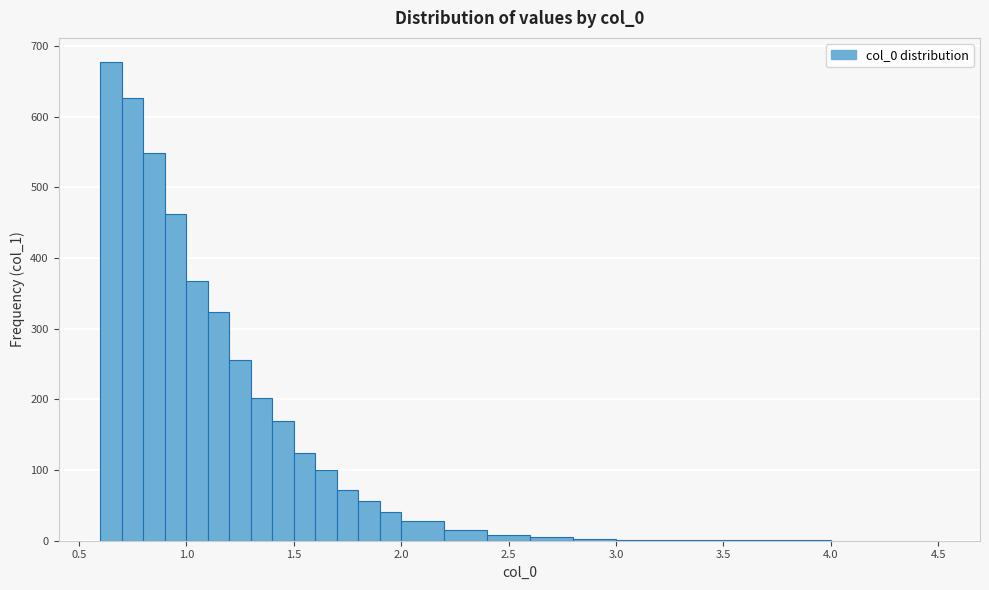

Around what value on the x-axis is the tallest bar? Give the approximate position of its centre, as read against the axis.

0.65